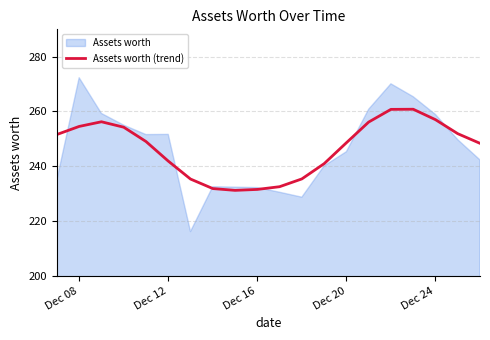

What is the highest value of the Assets worth (trend) series?

260.8